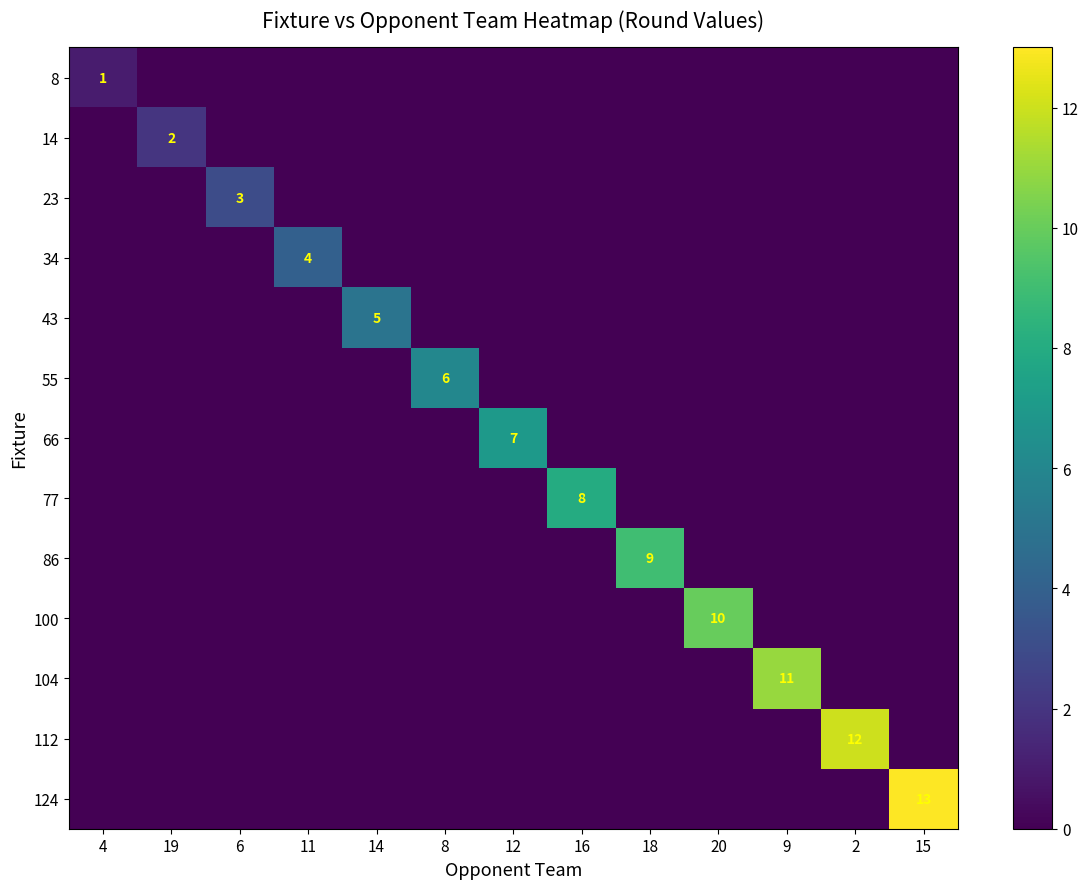

How many distinct data groups are displayed?

13